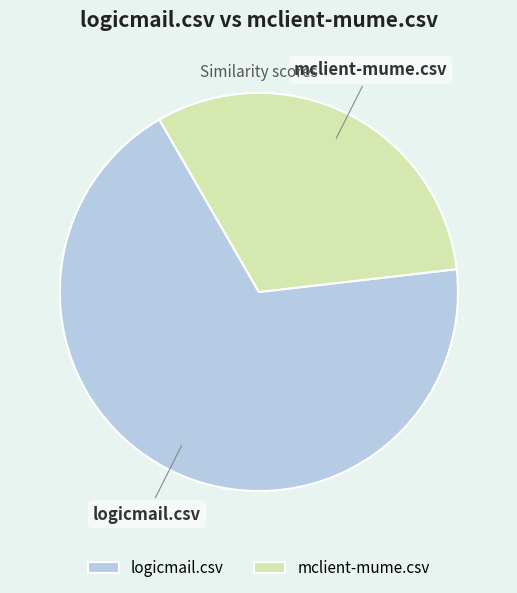

Is it true that mclient-mume.csv is 21% of the pie?

False